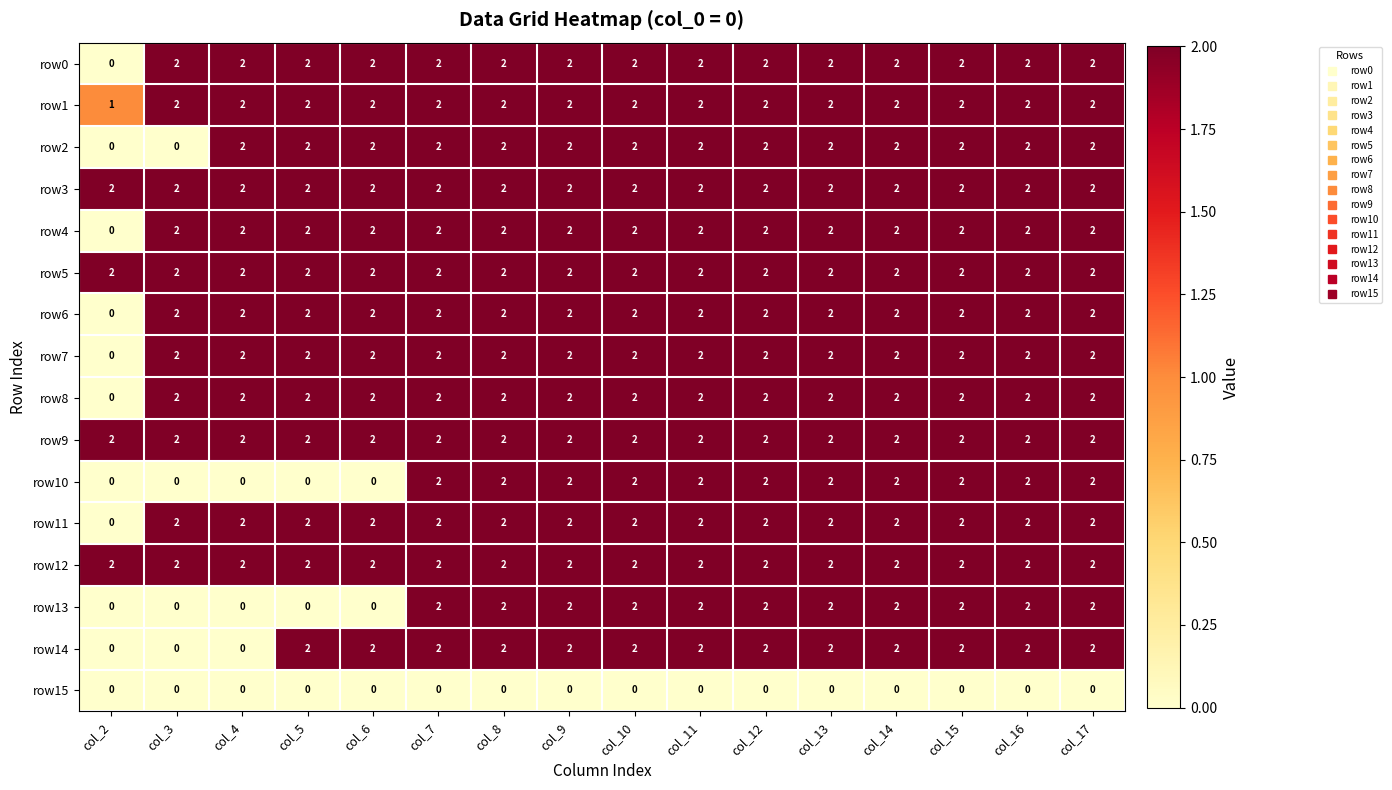

What is the sum of all row0 values?

30